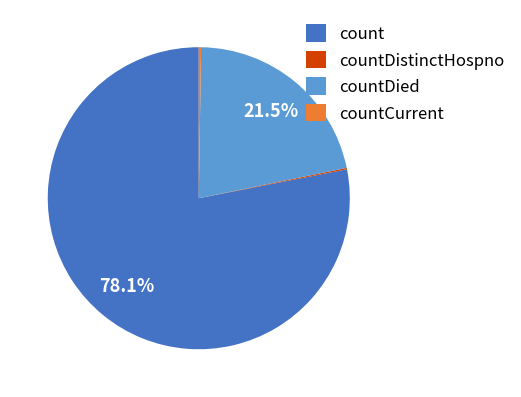

How much of the chart is everything except countDied?

78.5%